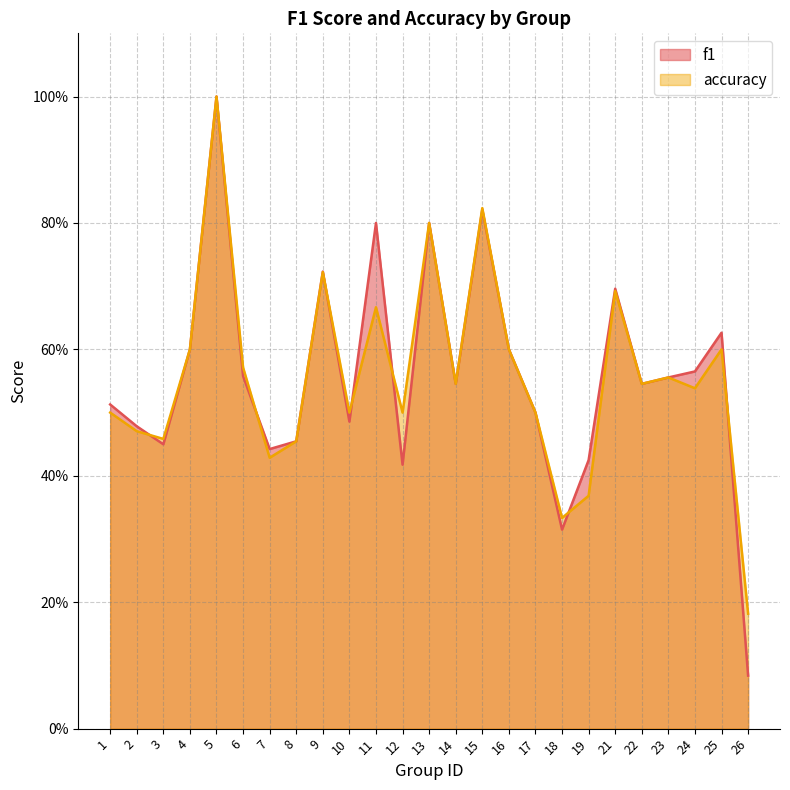

In accuracy, how many points are higher than both neighbors (excluding endpoints)?

8